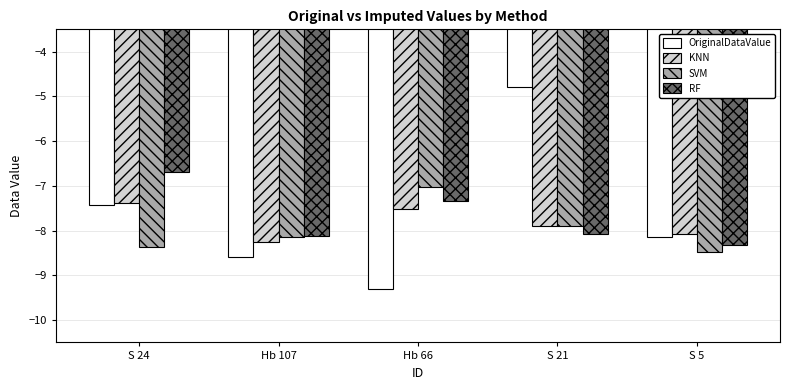

At which category is the sum across all series the highest?

S 21